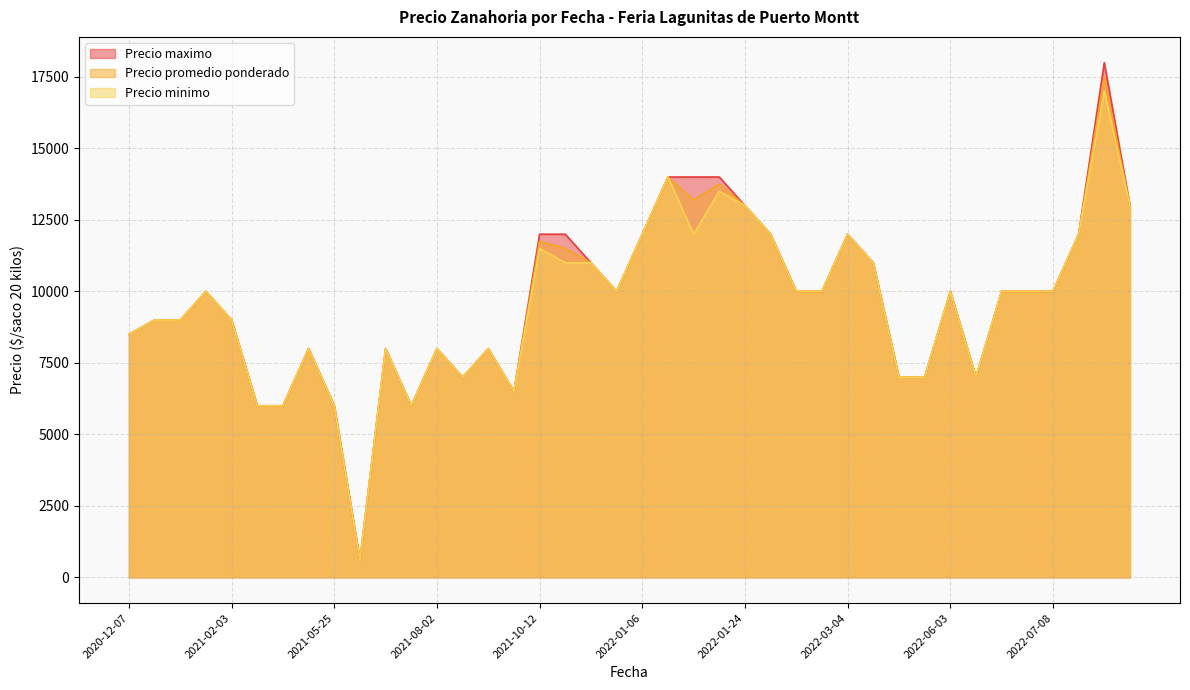

Which series has the widest spread of values?

Precio maximo